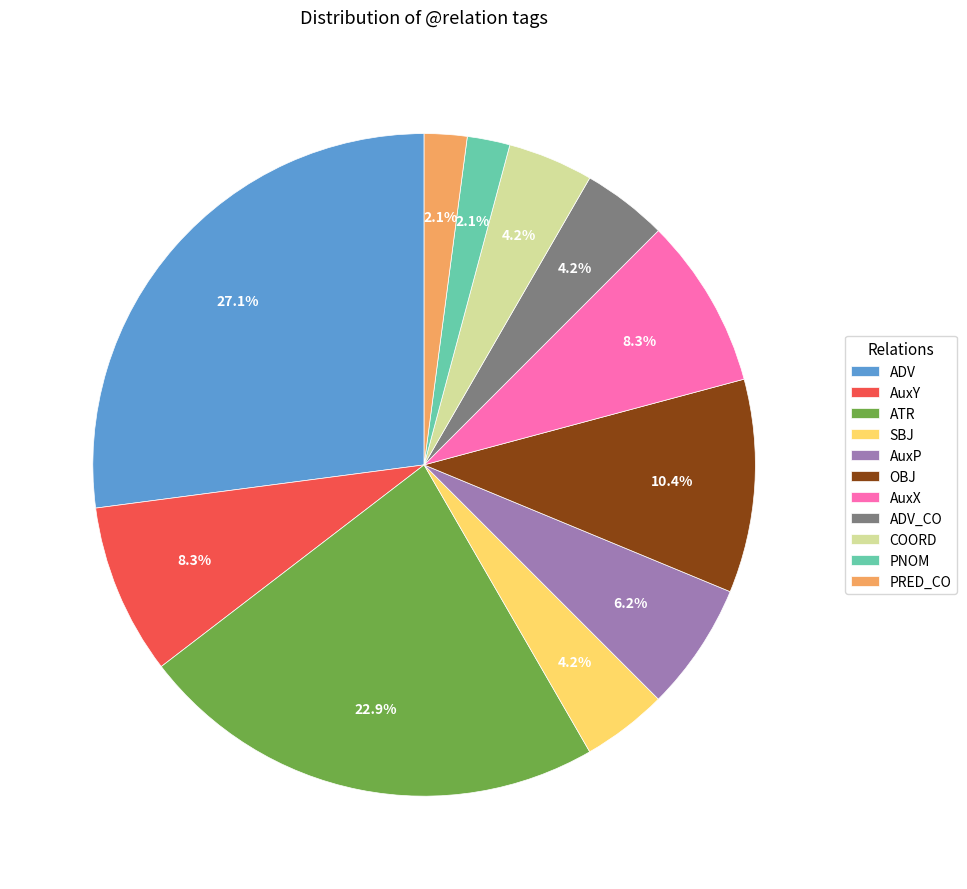

Between AuxP and COORD, which is larger?

AuxP